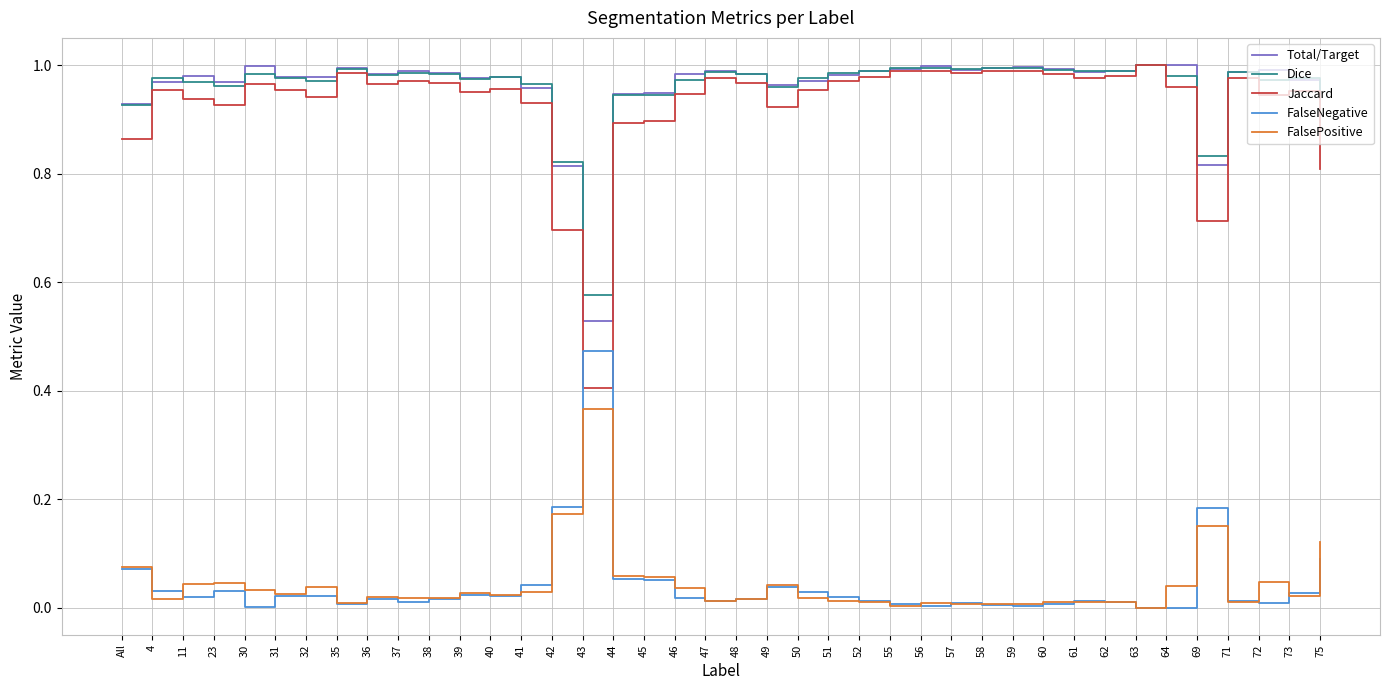

True or false: Dice and FalsePositive intersect in this chart.

False